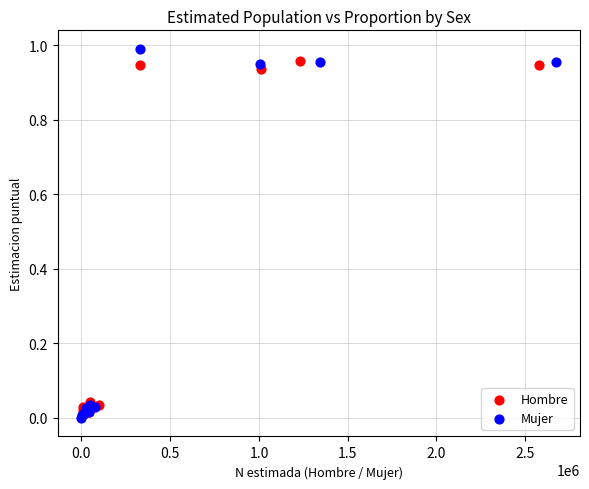

What are all the series names shown in the legend?

Hombre, Mujer